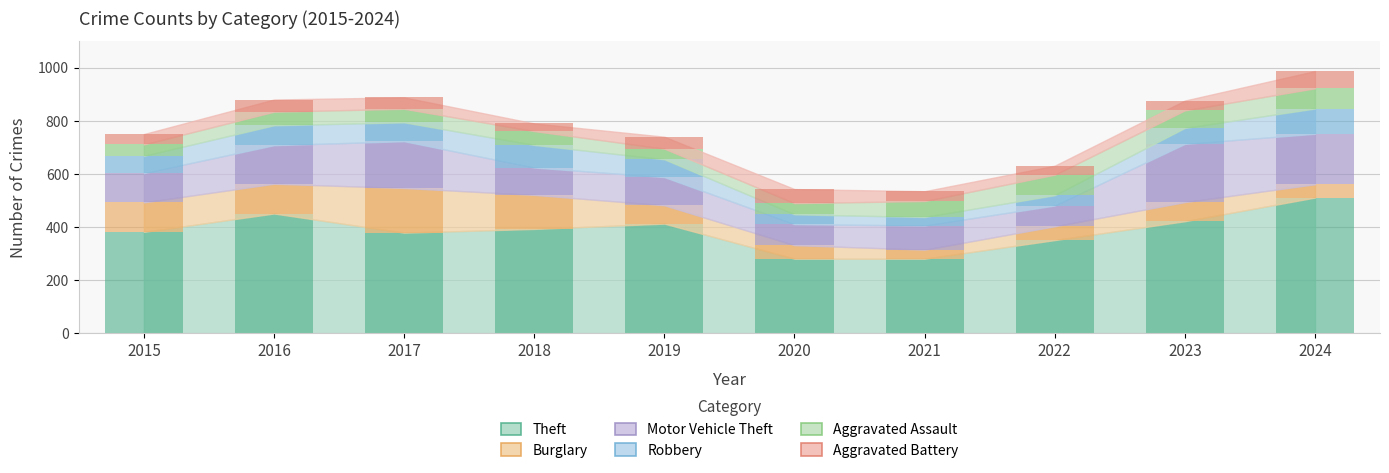

What are all the series names shown in the legend?

Theft, Burglary, Motor Vehicle Theft, Robbery, Aggravated Assault, Aggravated Battery